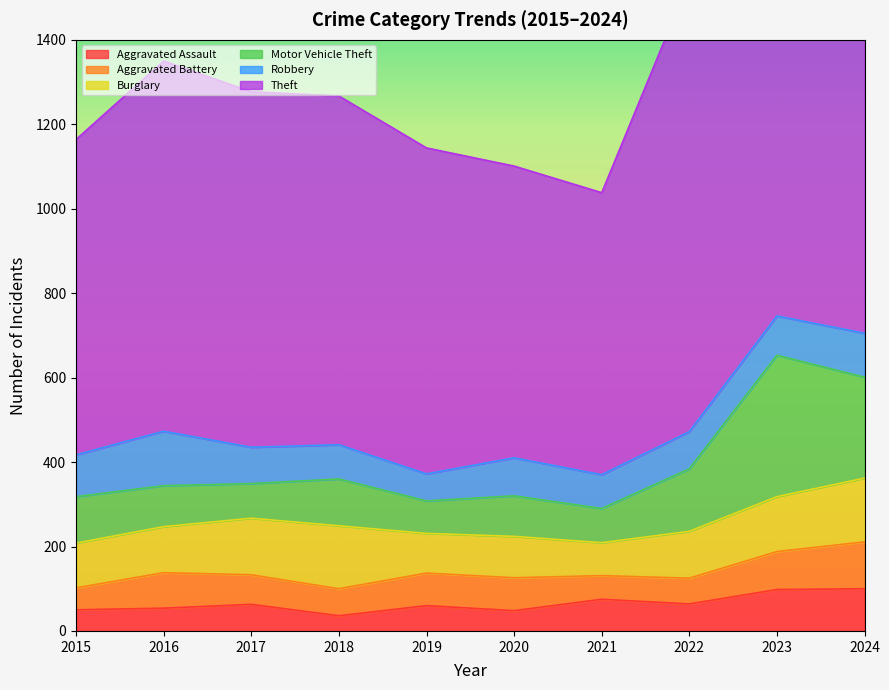

Between 2019 and 2018, which is larger?

2019